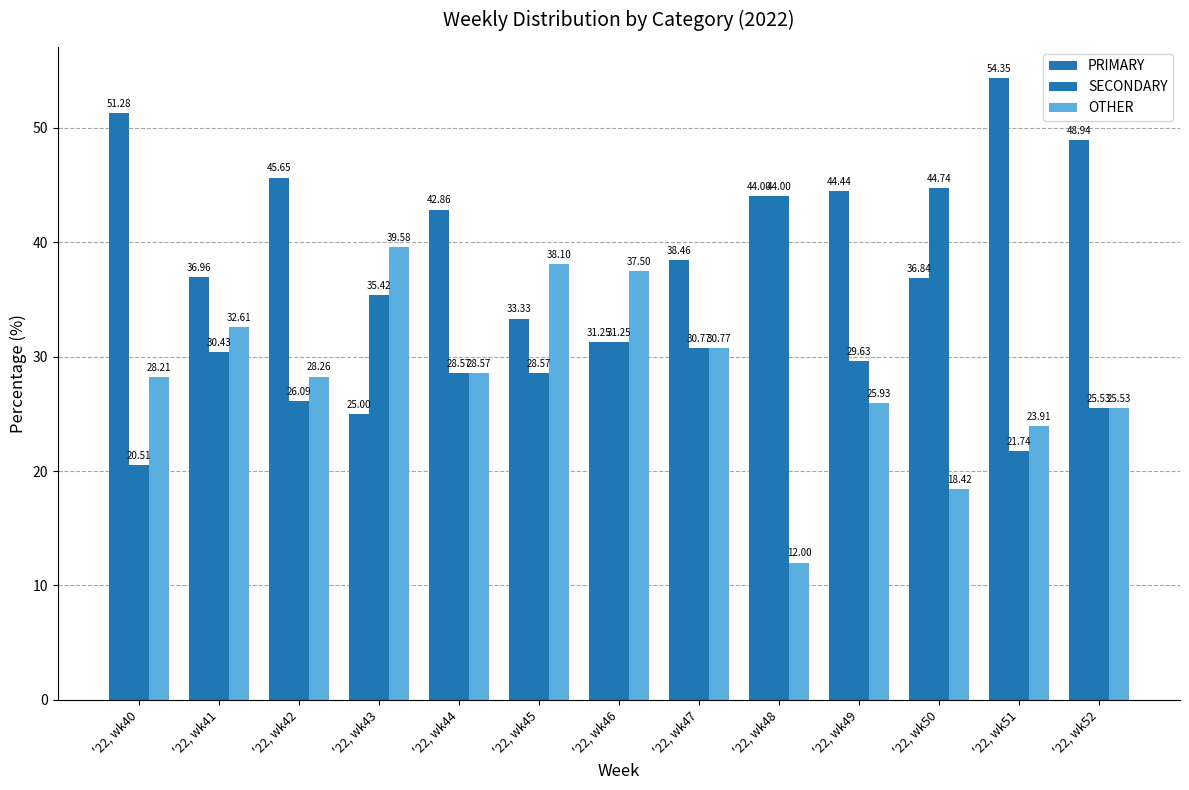

What is the sum of all PRIMARY values?

533.4